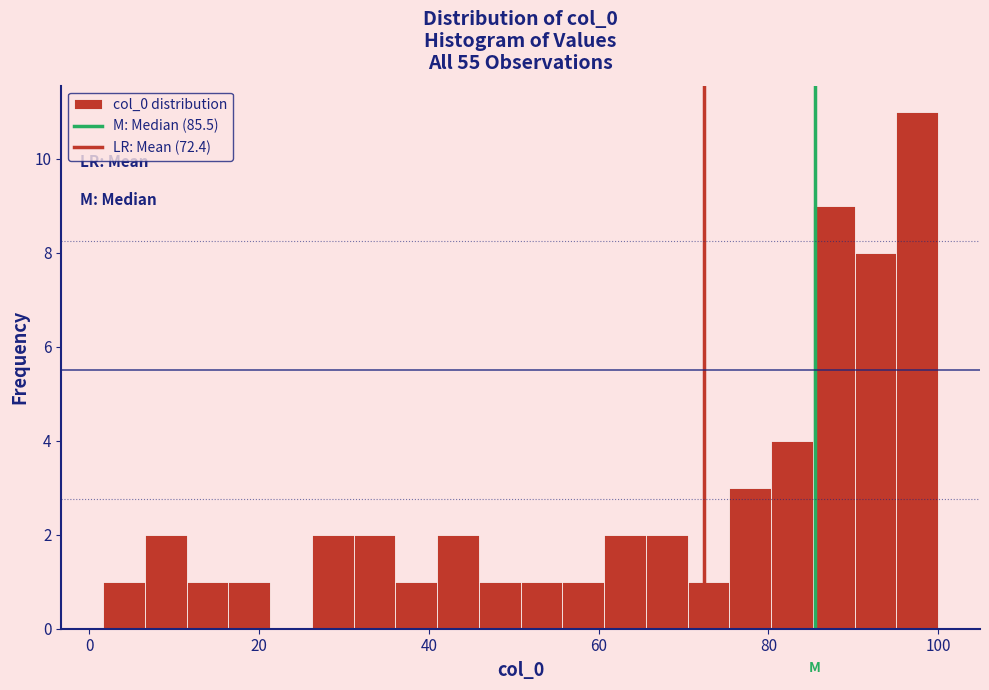

Around what value on the x-axis is the tallest bar? Give the approximate position of its centre, as read against the axis.

98